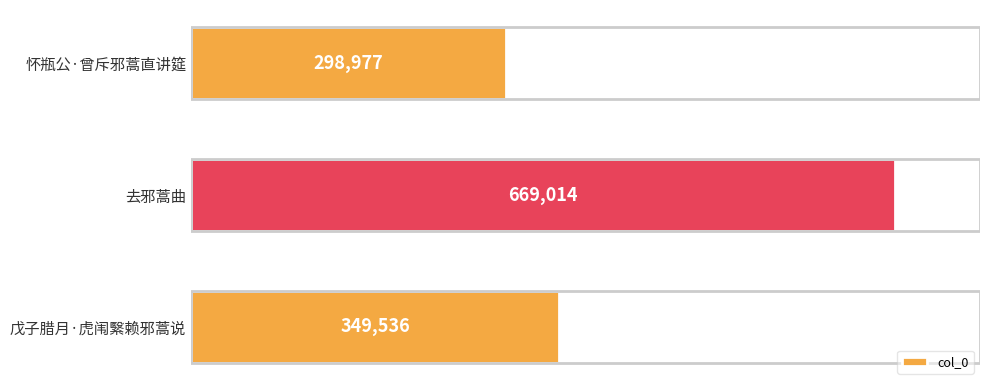

Reading top to bottom, list all the values displayed in this chart.

298977	669014	349536